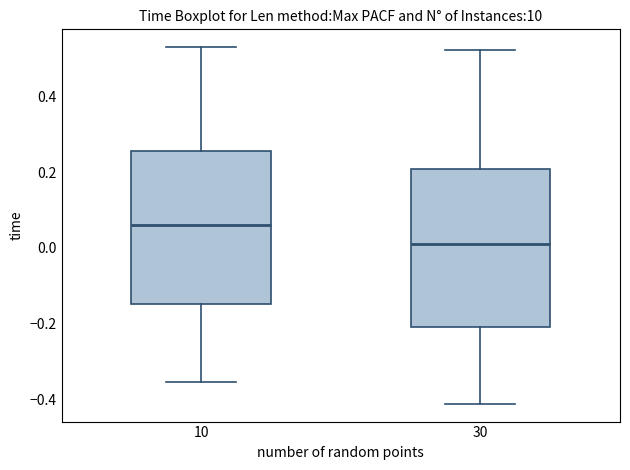

Where is the lower edge of the box at x = 10 on the y-axis? The values are not printed on the chart, so give them approximately, as read against the axis.

-0.14